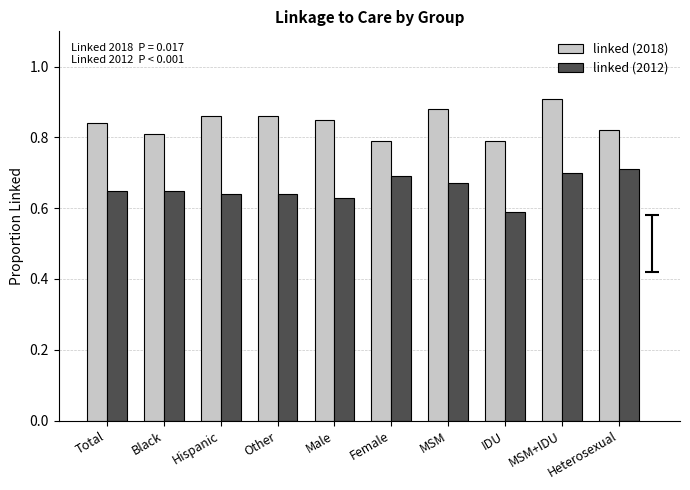

What is the sum of all linked (2012) values?

6.6